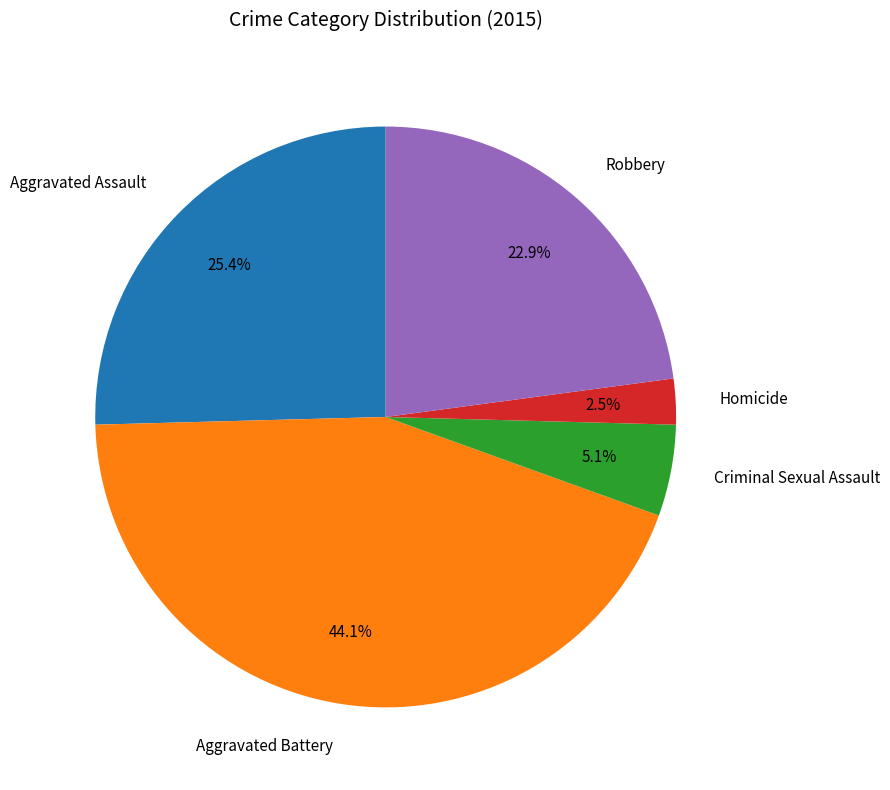

What percentage is NOT represented by Criminal Sexual Assault?

94.9%